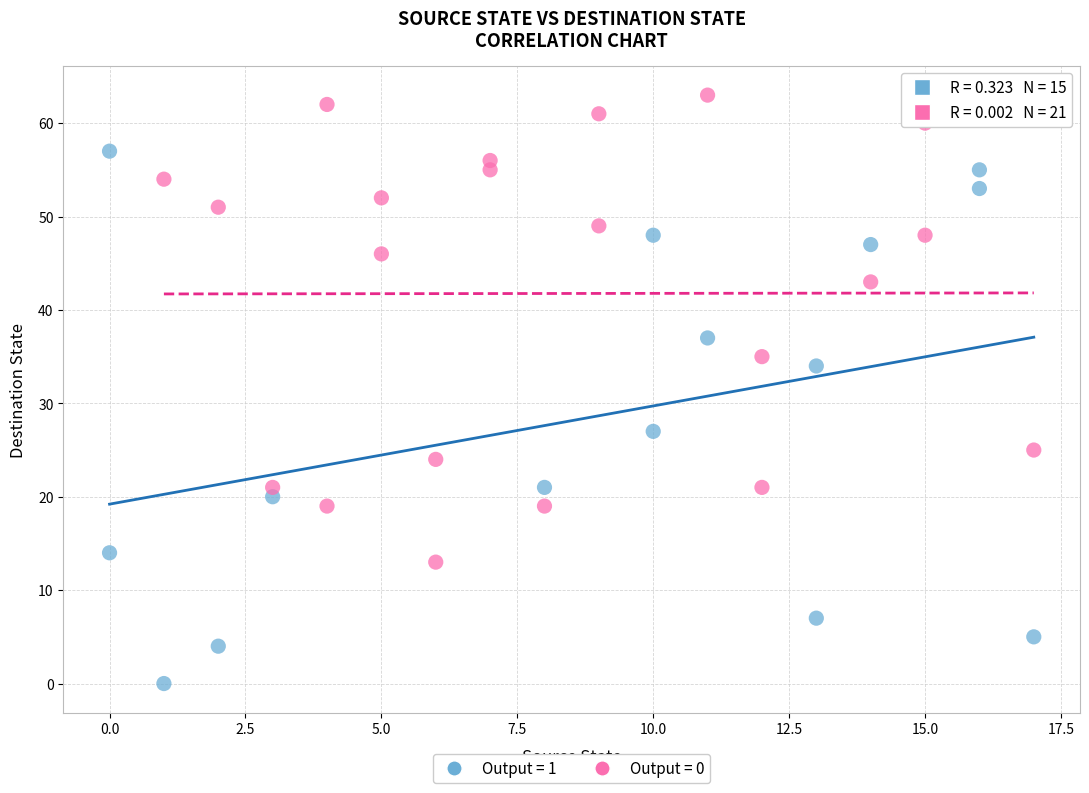

Which series has the largest Y range (max minus min)?

Output = 1